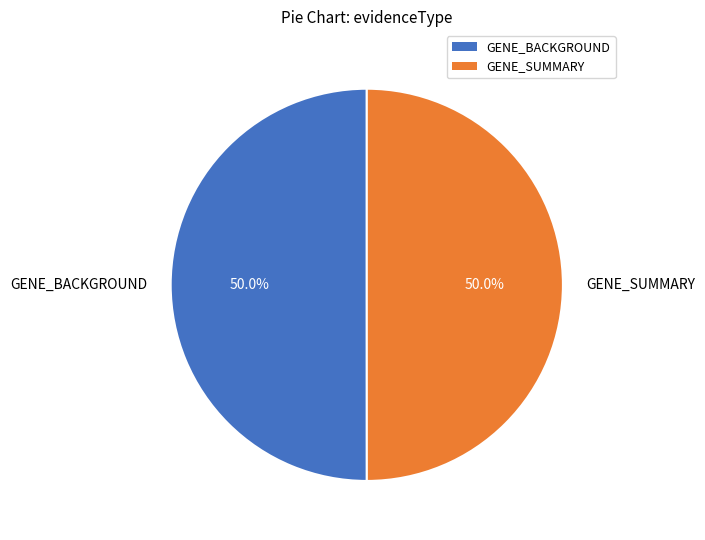

What percentage do GENE_SUMMARY and GENE_BACKGROUND together represent?

100.0%